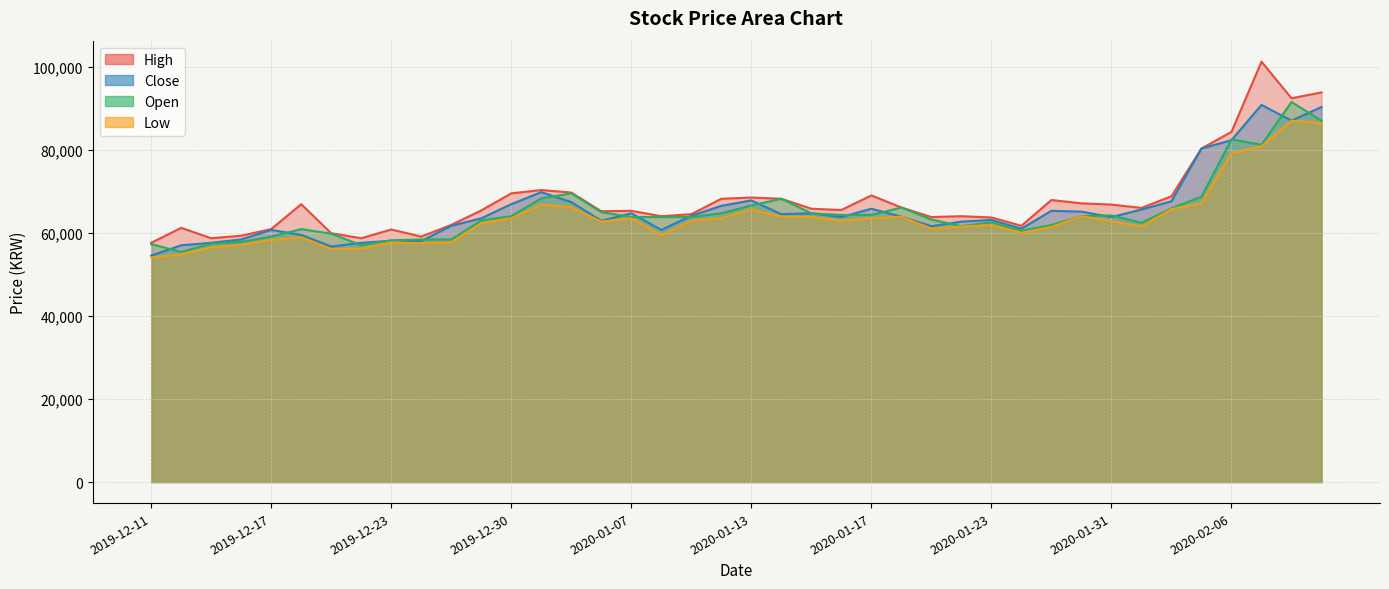

At which label is Low closest to 70550?

2020-02-05